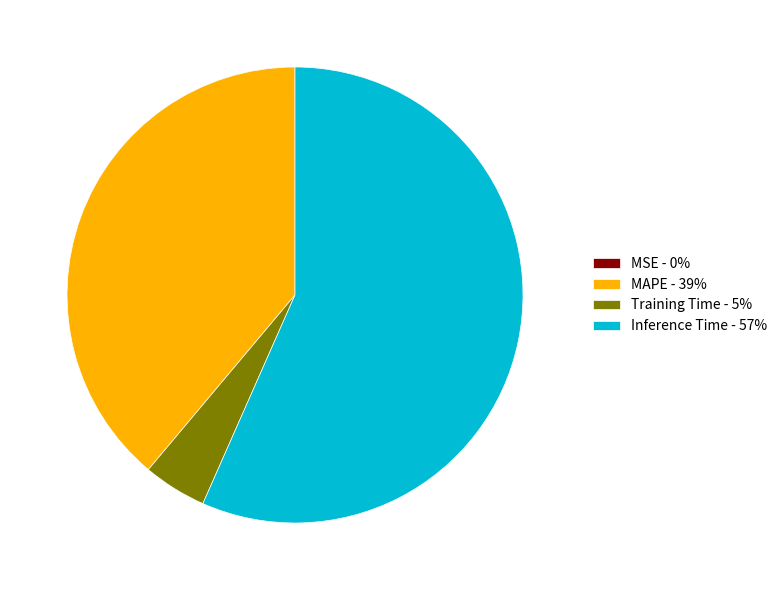

What is the largest slice in the pie chart?

Inference Time - 57%